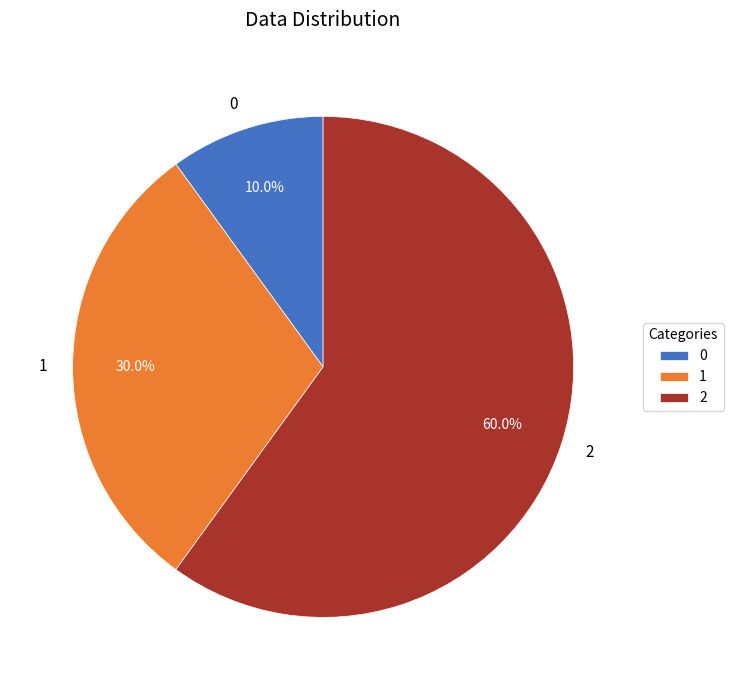

How many slices are in this pie chart?

3